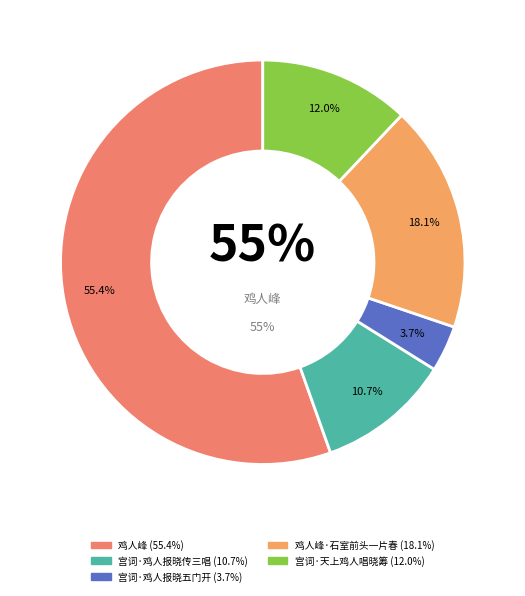

Which slice is the smallest?

宫词·鸡人报晓五门开